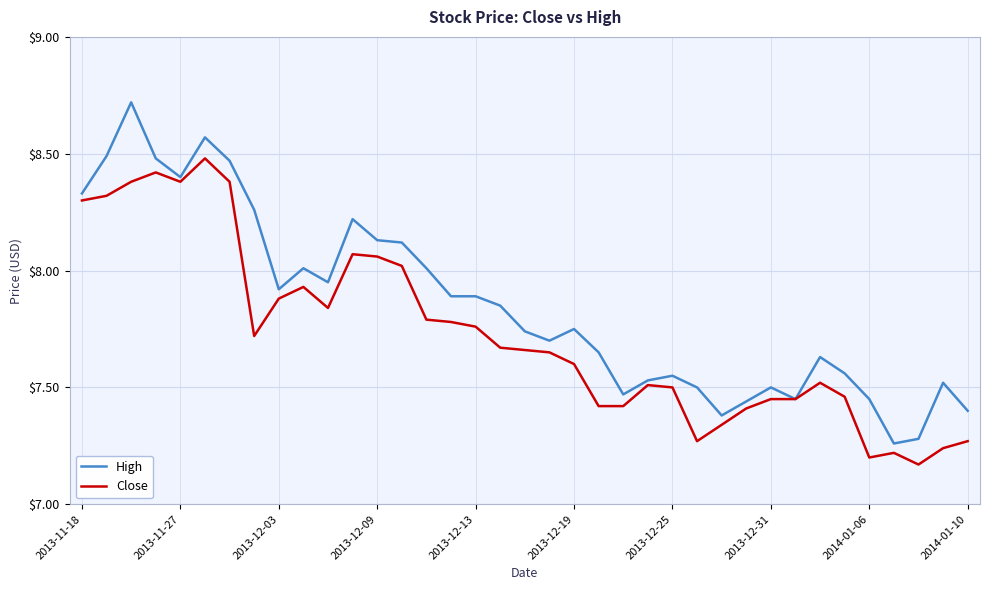

Which series has the largest range (max minus min)?

High